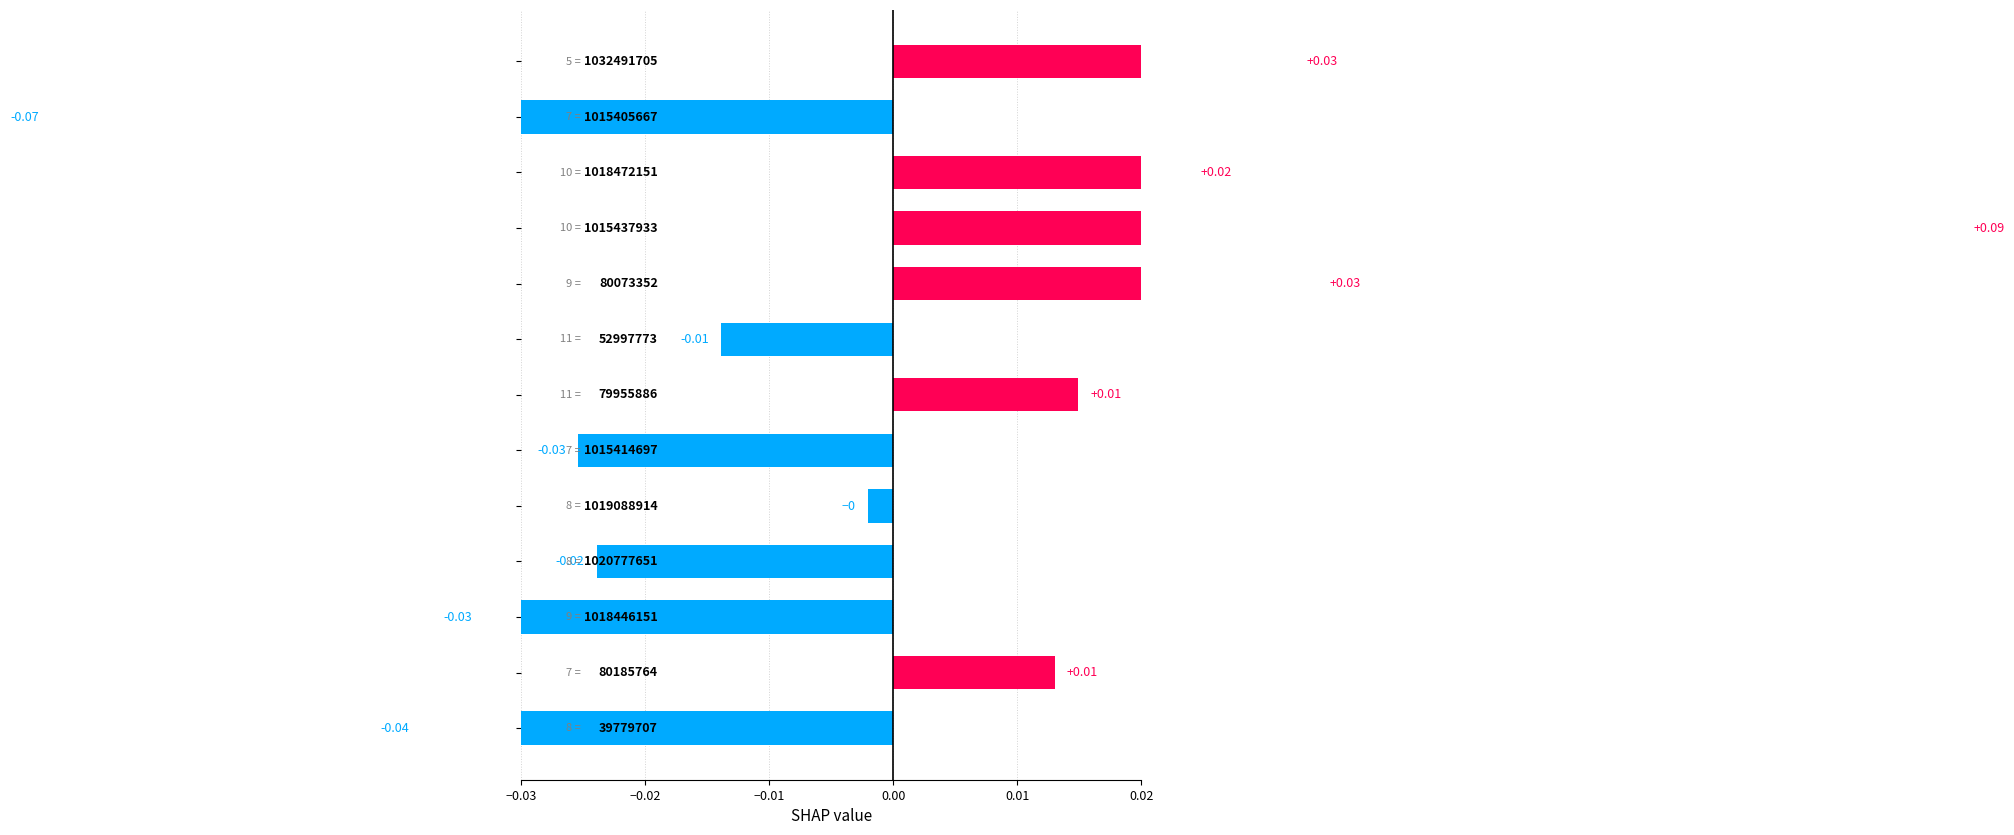

How many values exceed 0?

6